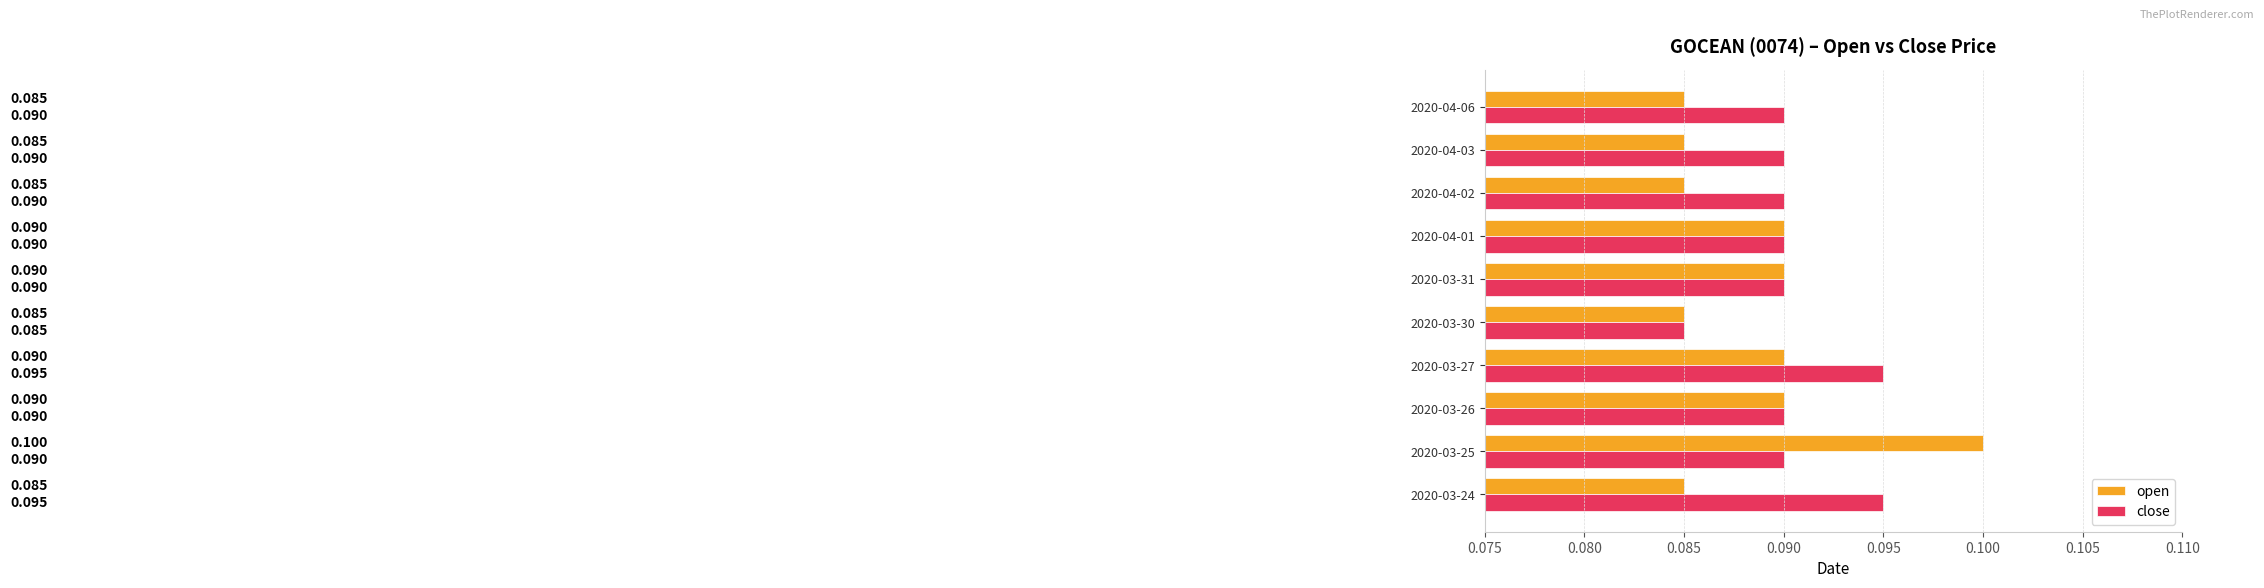

Which series has the largest range (max minus min)?

open